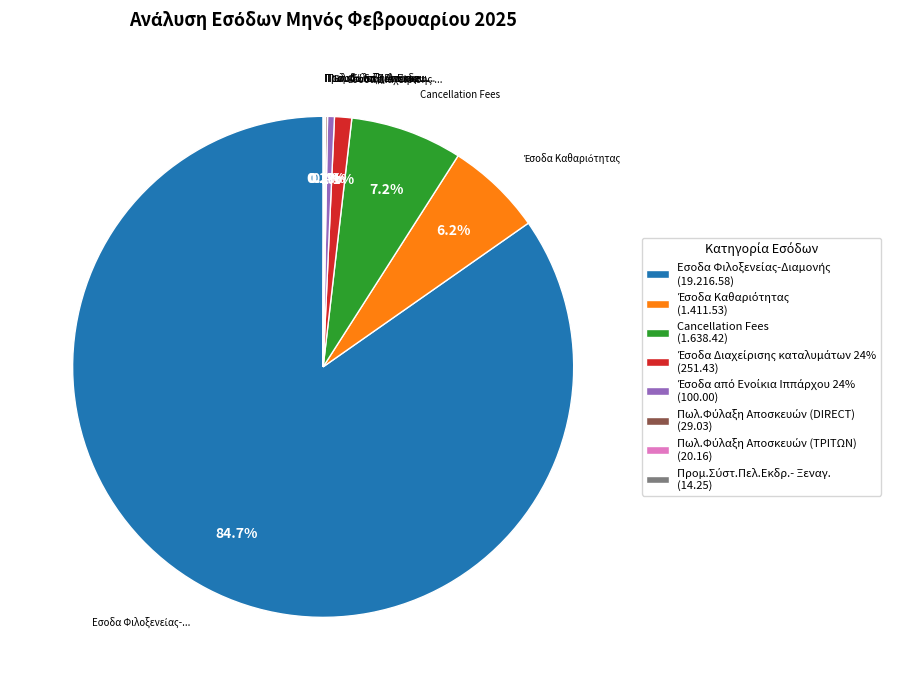

To the nearest percent, what is the difference between the largest and smallest slice percentages?

85%